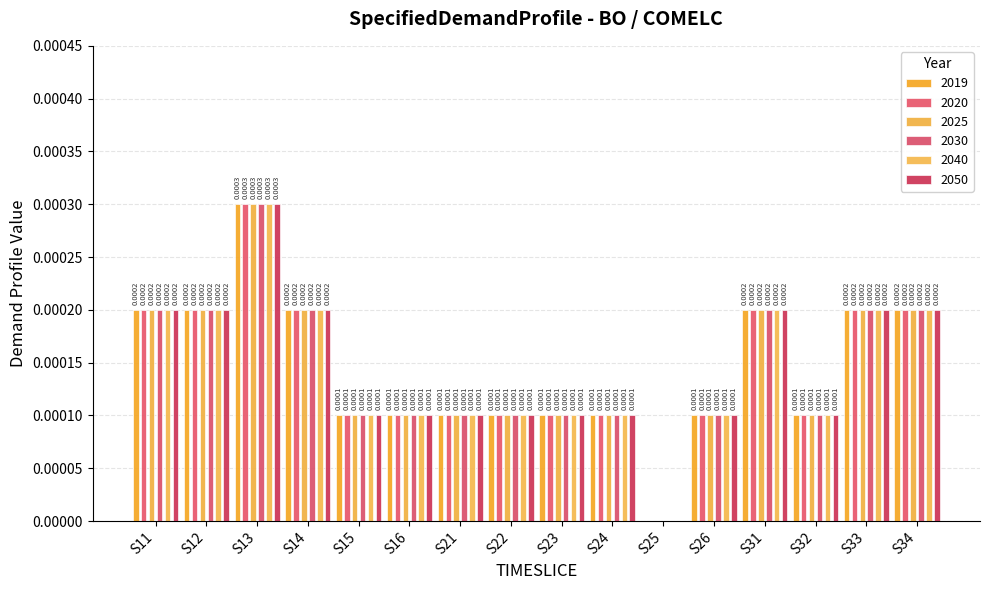

Which category has the highest value across all series?

S13